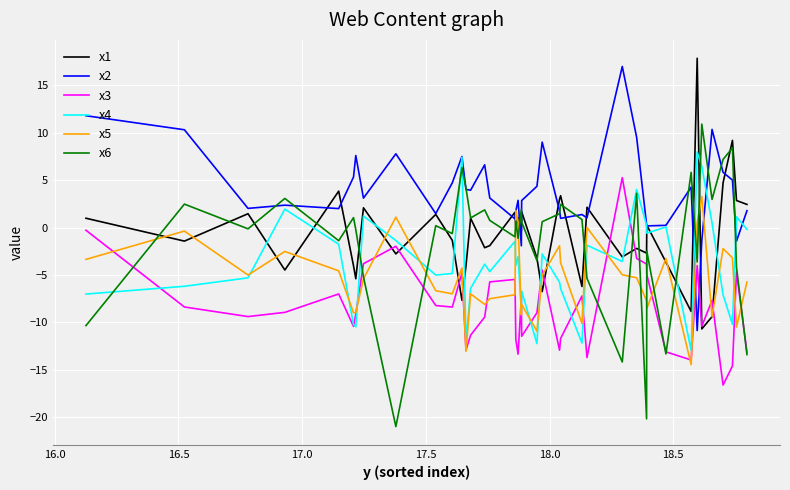

What is the greatest value displayed?

17.8